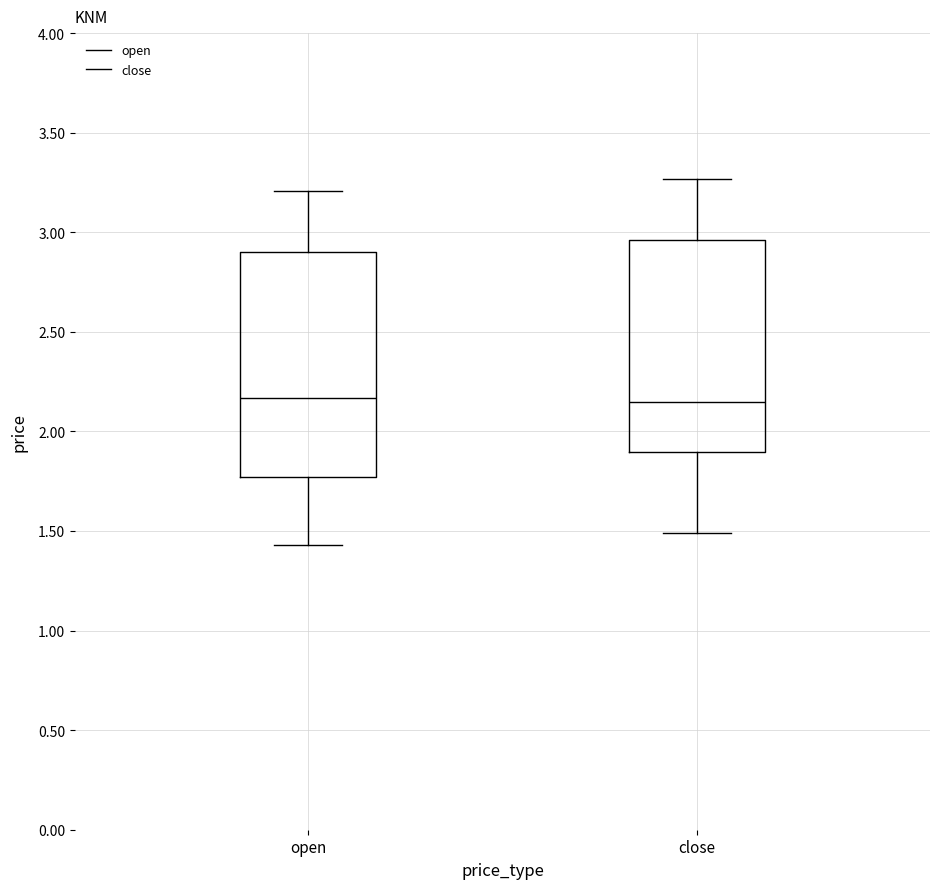

Reading left to right, read every box against the y-axis: the position of its median line, the range the box covers, and the ends of its whiskers. The values are not printed on the chart, so give them approximately, as read against the axis.

open: median 2.15, box 1.75 to 2.90, whiskers 1.45 to 3.20
close: median 2.15, box 1.90 to 2.95, whiskers 1.50 to 3.25